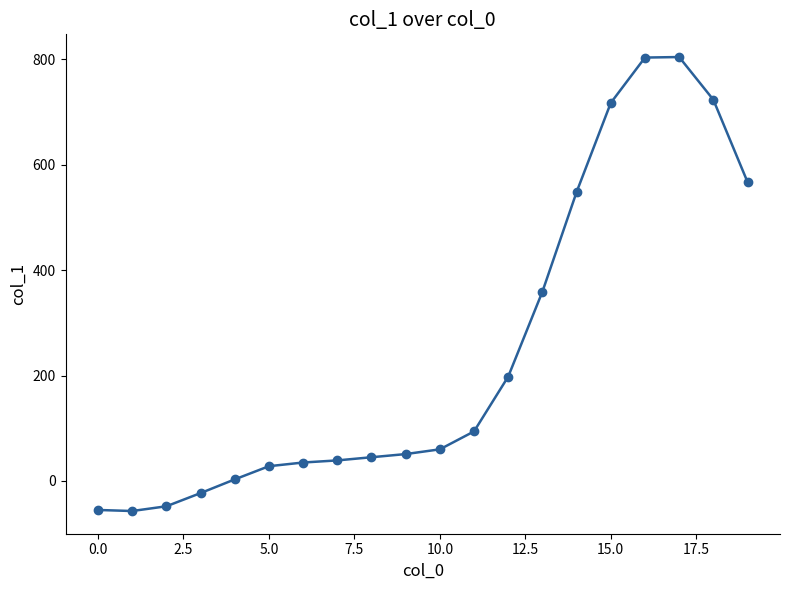

What is the value of the 13th point from the left?

198